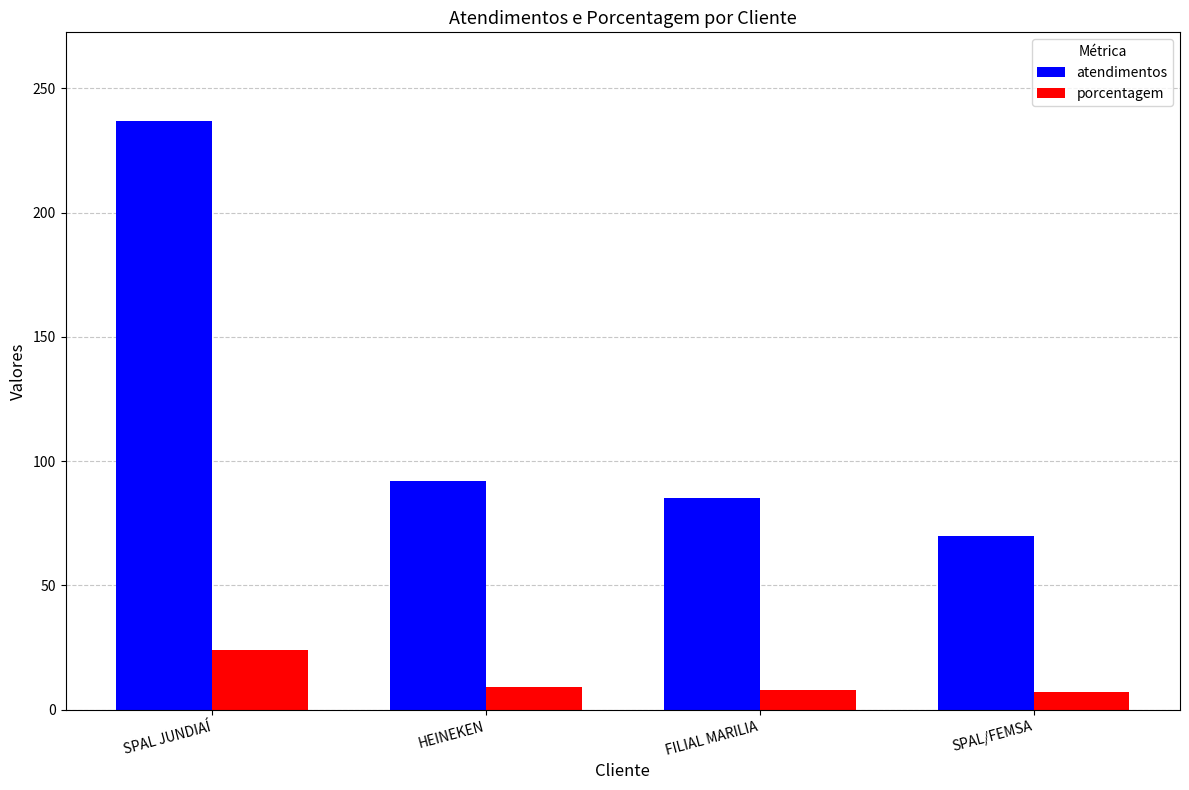

What is the label of the 1st bar from the right?

SPAL/FEMSA